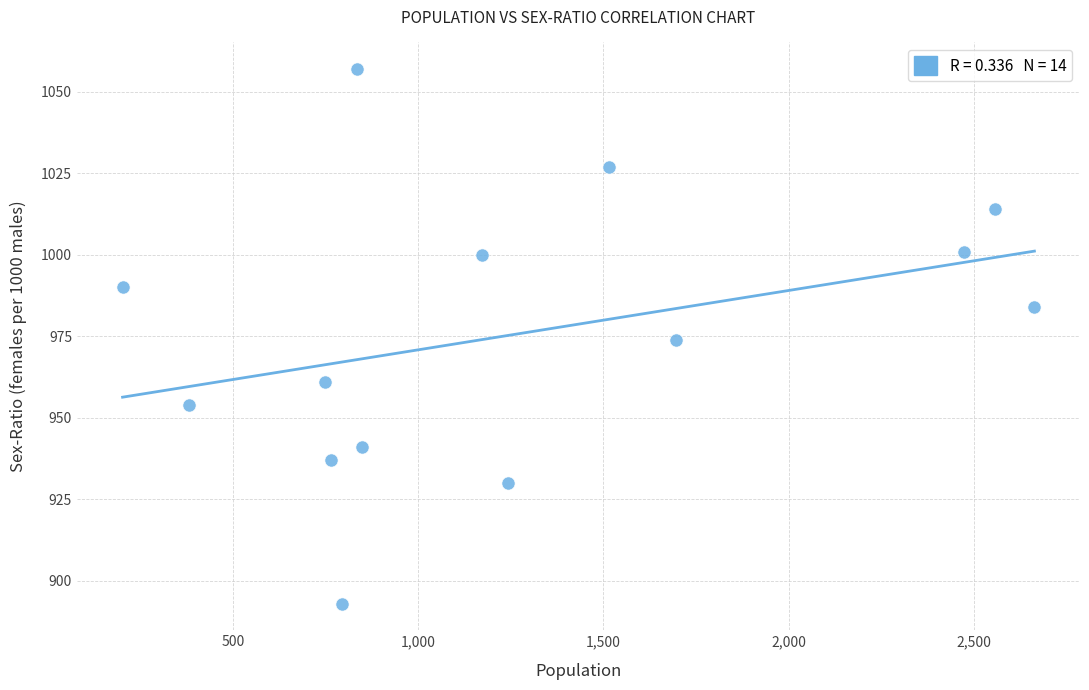

What is the range of X values (max minus min)?

2463